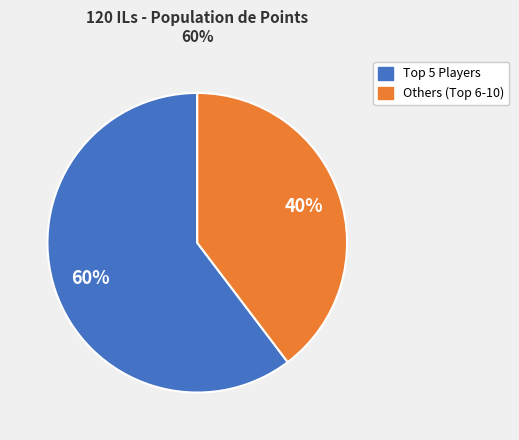

Is there a majority slice in this chart?

Yes